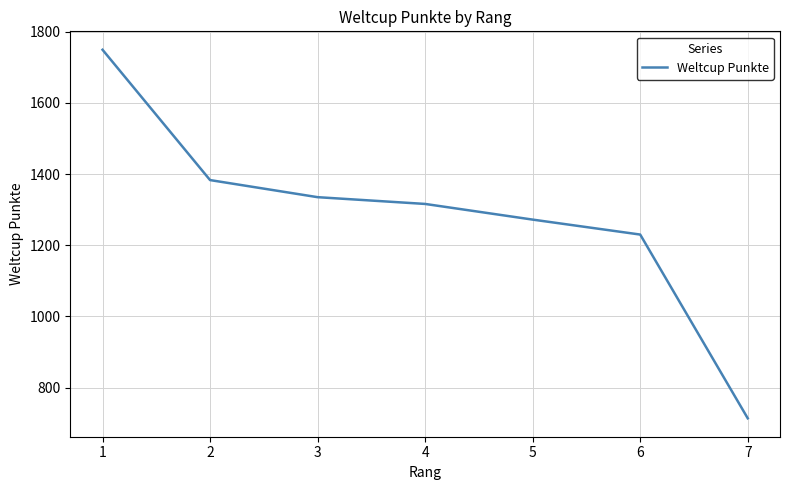

What is the average value?

1286